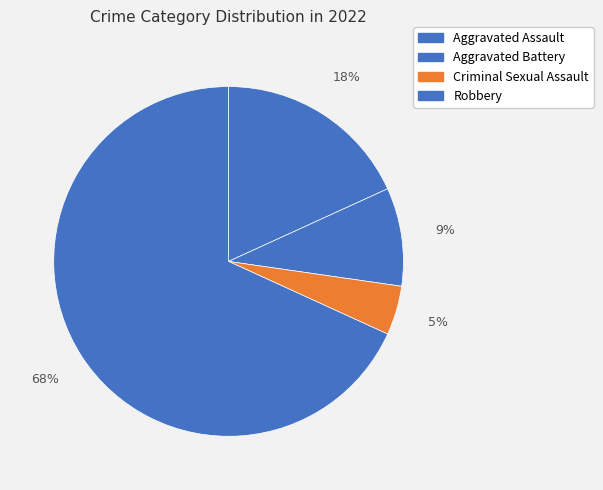

Rank the categories by value from highest to lowest.

Robbery, Aggravated Assault, Aggravated Battery, Criminal Sexual Assault